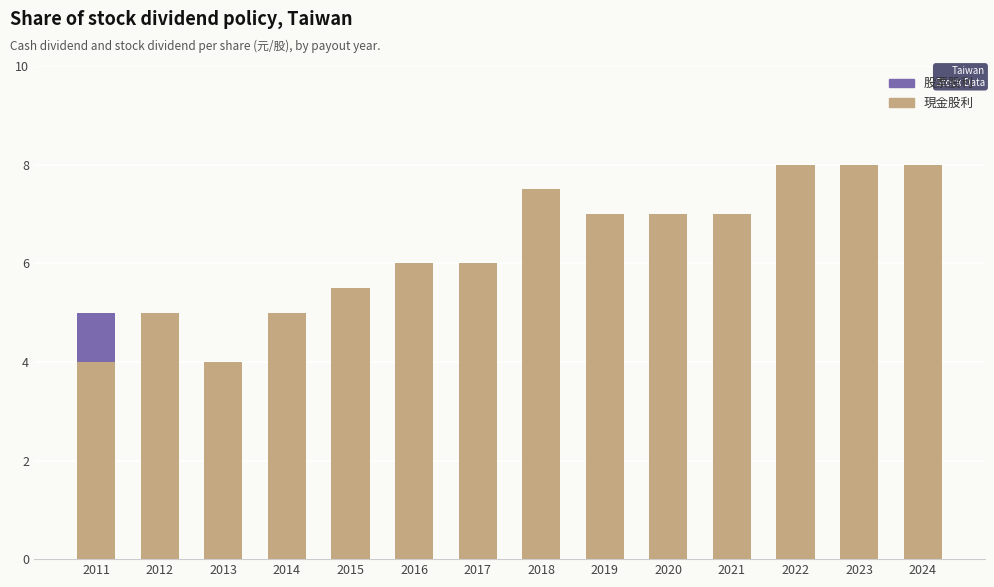

Is it true that 現金股利 equals 4.4 at 2021?

False